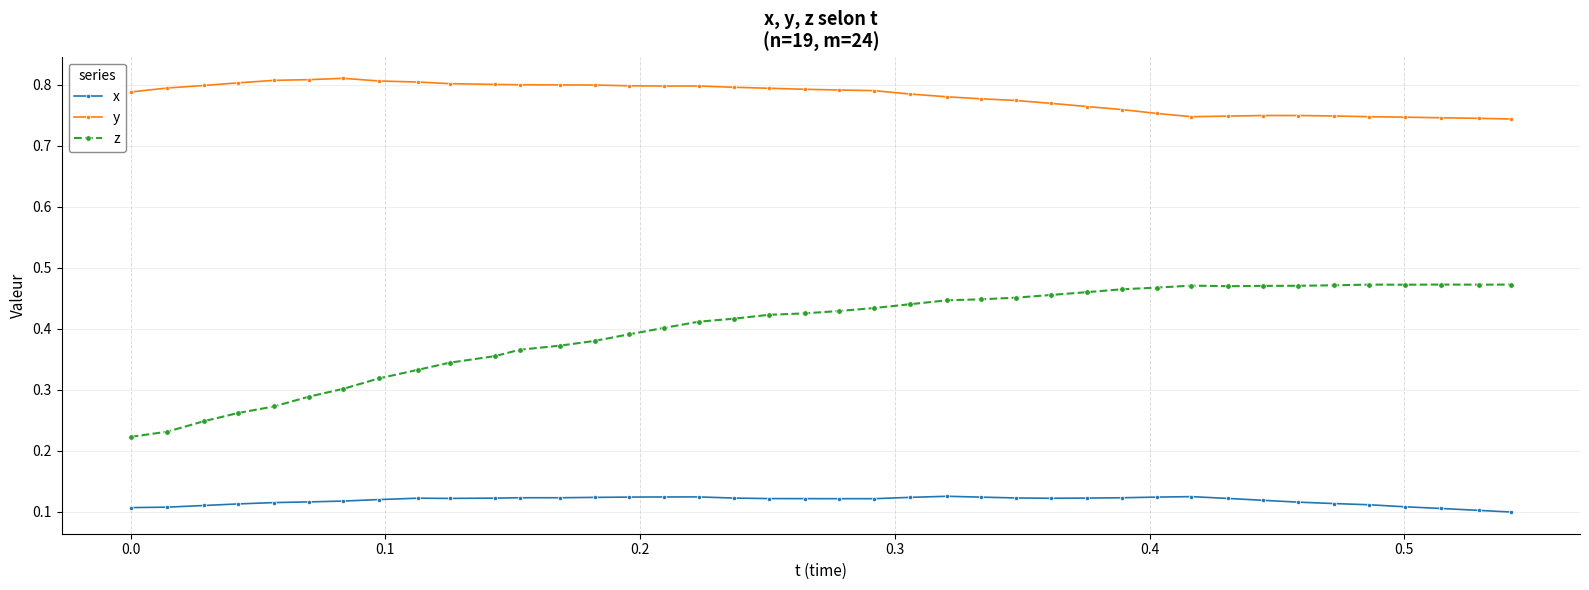

Which series has the widest spread of values?

z